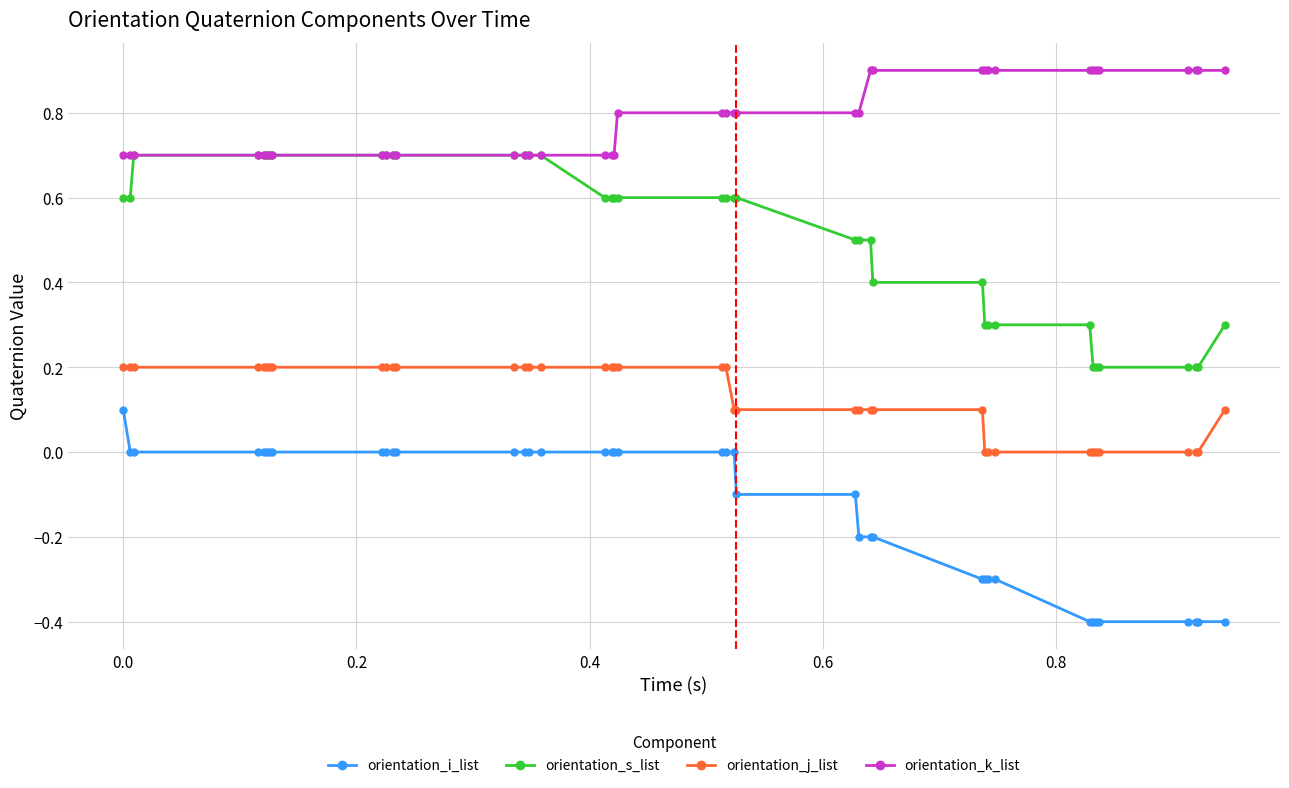

True or false: orientation_k_list and orientation_i_list cross at least once.

False